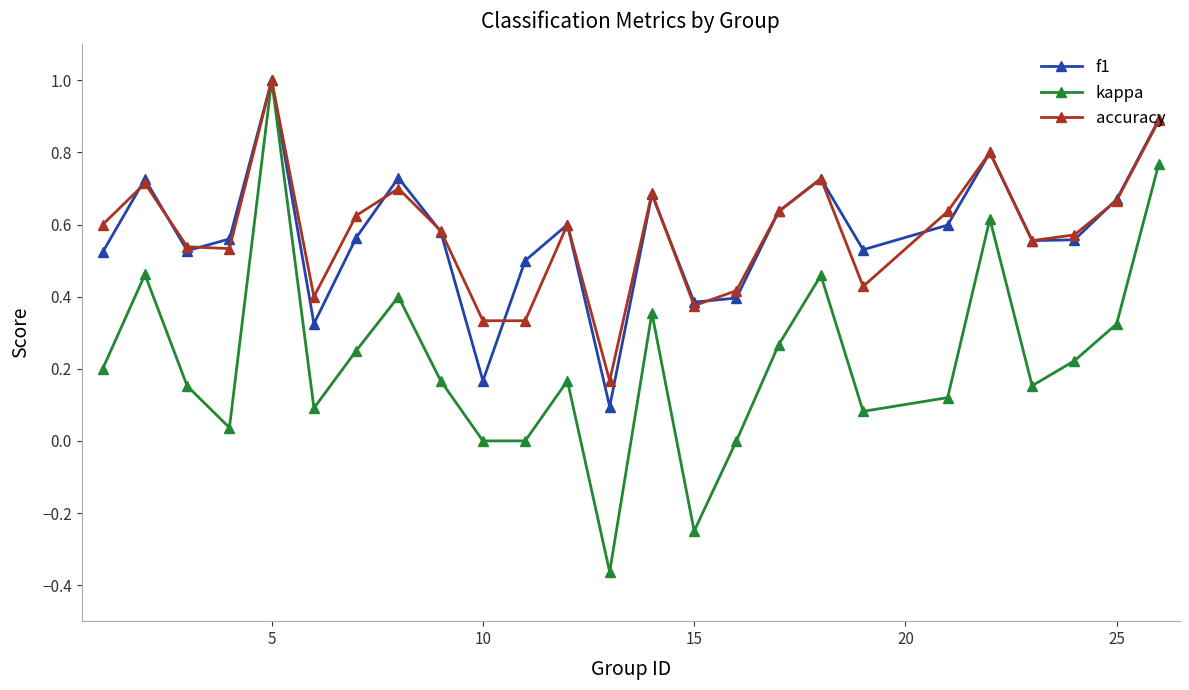

What is the maximum value shown in the chart?

1.0